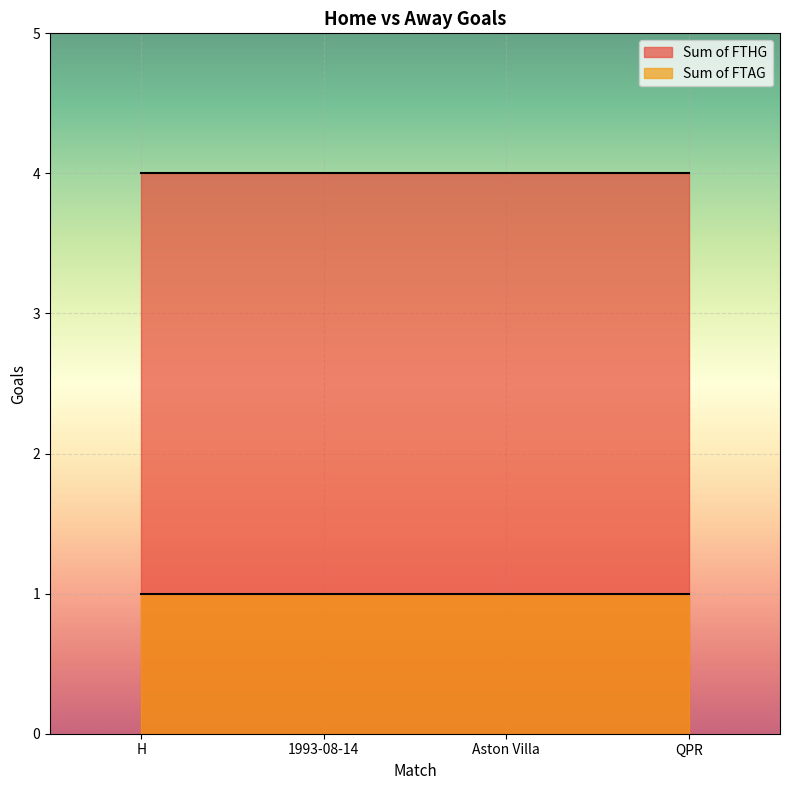

Rank the series by their average value, from highest to lowest.

Sum of FTHG, Sum of FTAG